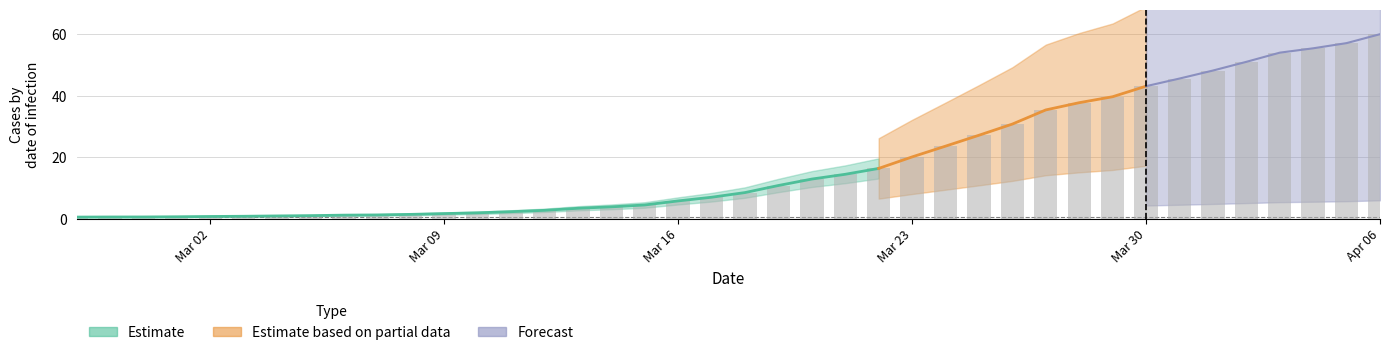

How many values exceed 8?

20